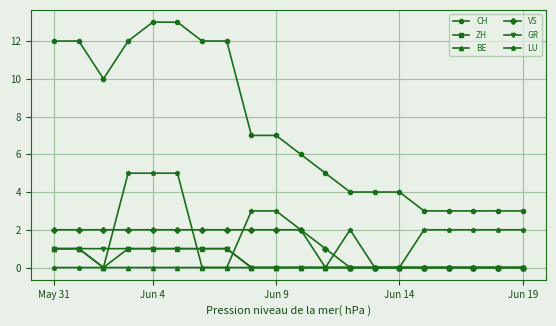

Reading left to right, transcribe all the data shown in this chart.

CH: 12	12	10	12	13	13	12	12	7	7	6	5	4	4	4	3	3	3	3	3
ZH: 1	1	0	1	1	1	1	1	0	0	0	0	0	0	0	0	0	0	0	0
BE: 1	1	0	0	0	0	0	0	0	0	0	0	0	0	0	0	0	0	0	0
VS: 2	2	2	2	2	2	2	2	2	2	2	1	0	0	0	0	0	0	0	0
GR: 1	1	1	1	1	1	1	1	0	0	0	0	0	0	0	0	0	0	0	0
LU: 0	0	0	5	5	5	0	0	3	3	2	0	2	0	0	2	2	2	2	2